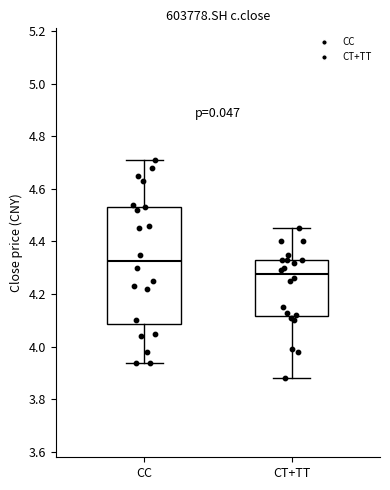

Where does the upper whisker of the box for CT+TT end on the y-axis? The values are not printed on the chart, so give them approximately, as read against the axis.

4.46